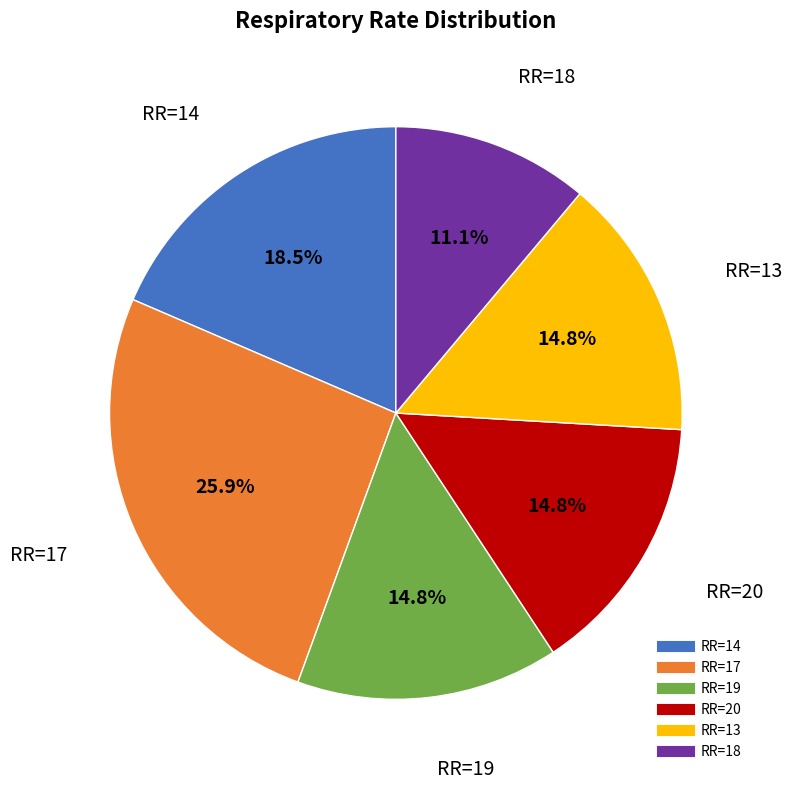

Does any single category account for the majority?

No